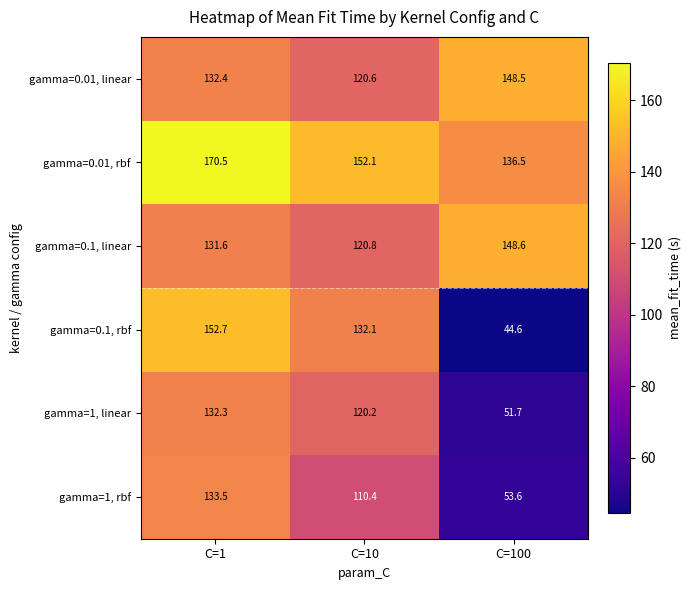

Reading left to right, extract all data points from this chart.

gamma=0.01, linear: 132.4	120.6	148.5
gamma=0.01, rbf: 170.5	152.1	136.5
gamma=0.1, linear: 131.6	120.8	148.6
gamma=0.1, rbf: 152.7	132.1	44.6
gamma=1, linear: 132.3	120.2	51.7
gamma=1, rbf: 133.5	110.4	53.6